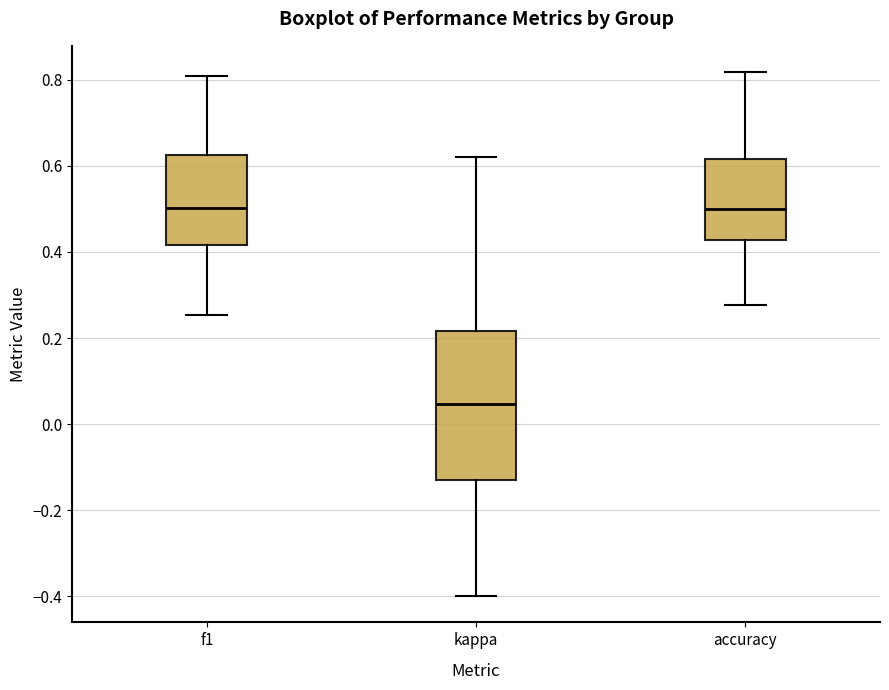

Where does the upper whisker of the box for accuracy end on the y-axis? The values are not printed on the chart, so give them approximately, as read against the axis.

0.82